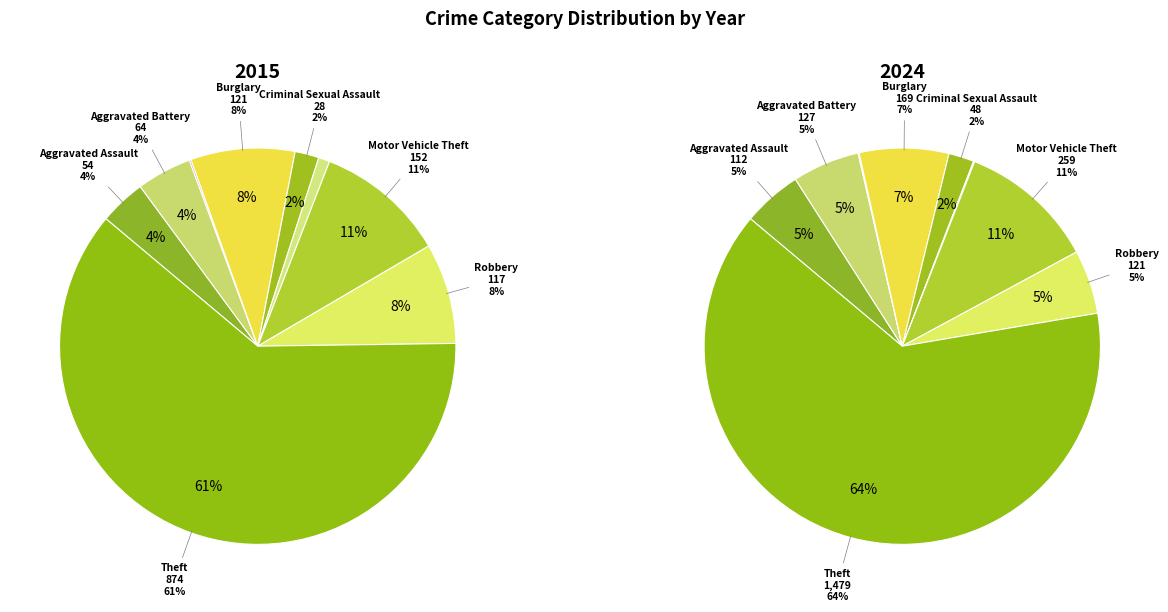

Rank the series by their average value, from highest to lowest.

2024, 2015